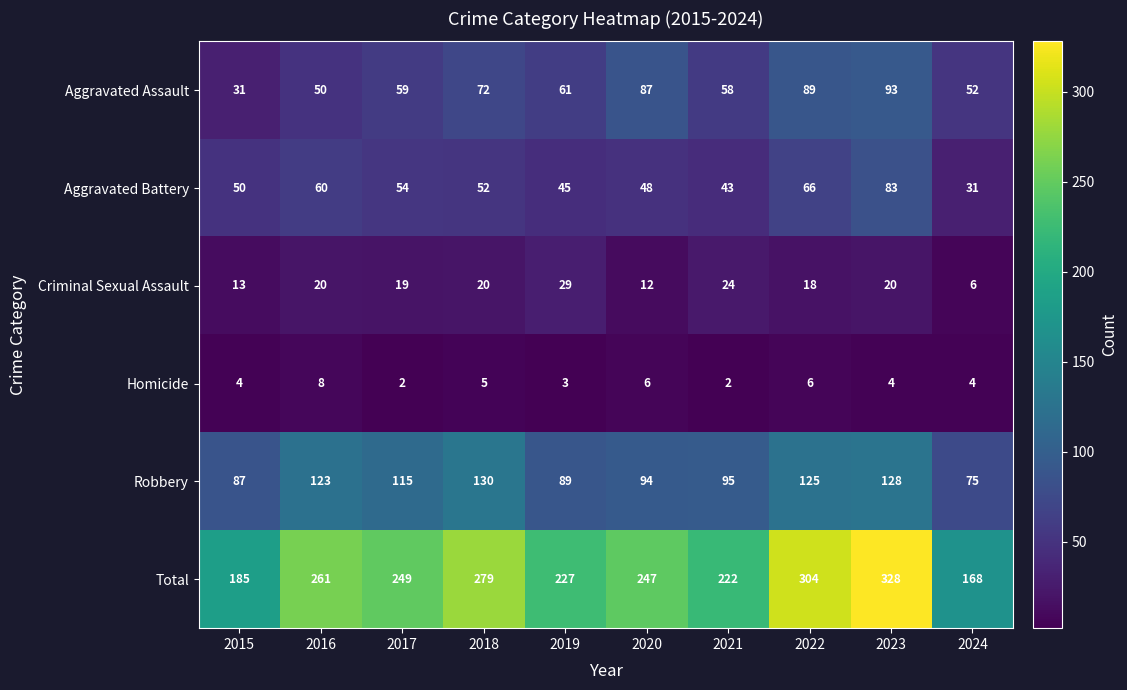

Which category has the highest value in the Homicide series?

2016